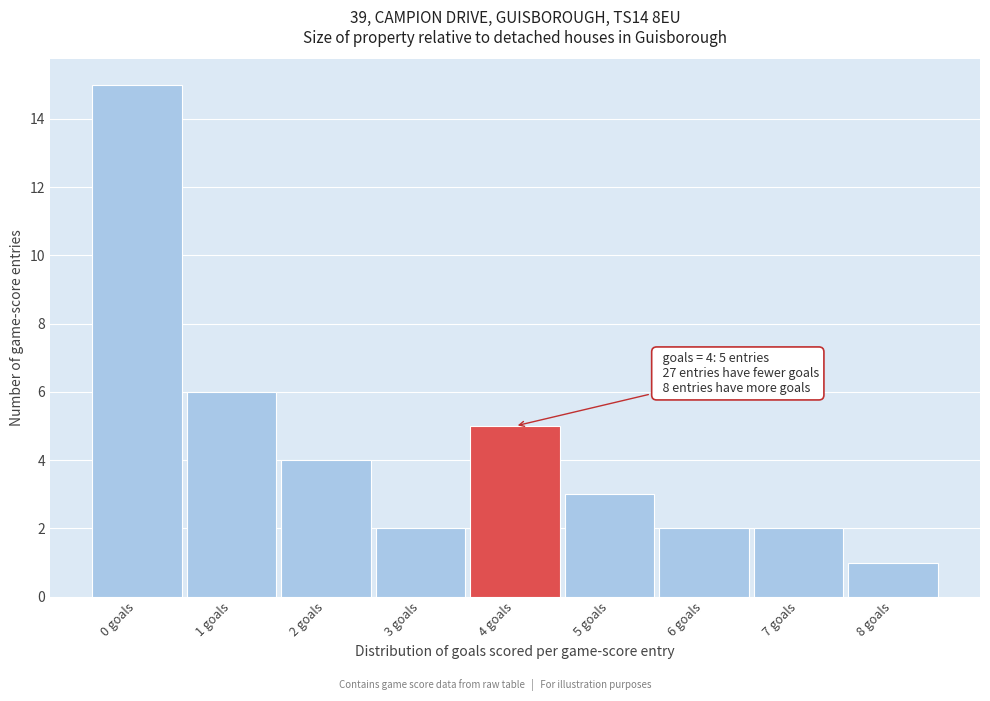

Which range on the x-axis has the tallest bar?

-0.5 to 0.5